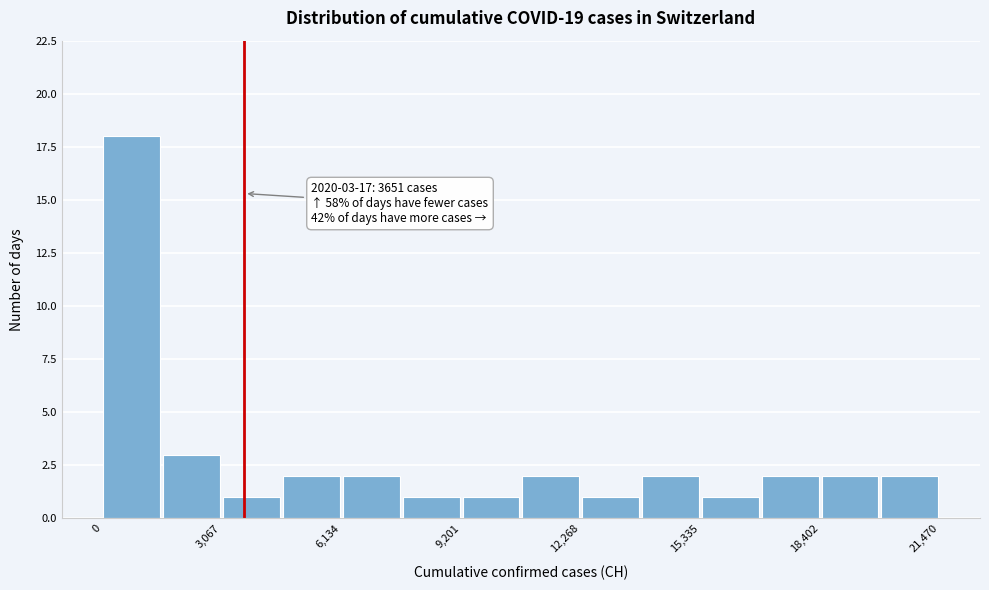

Around what value on the x-axis is the tallest bar? Give the approximate position of its centre, as read against the axis.

1000